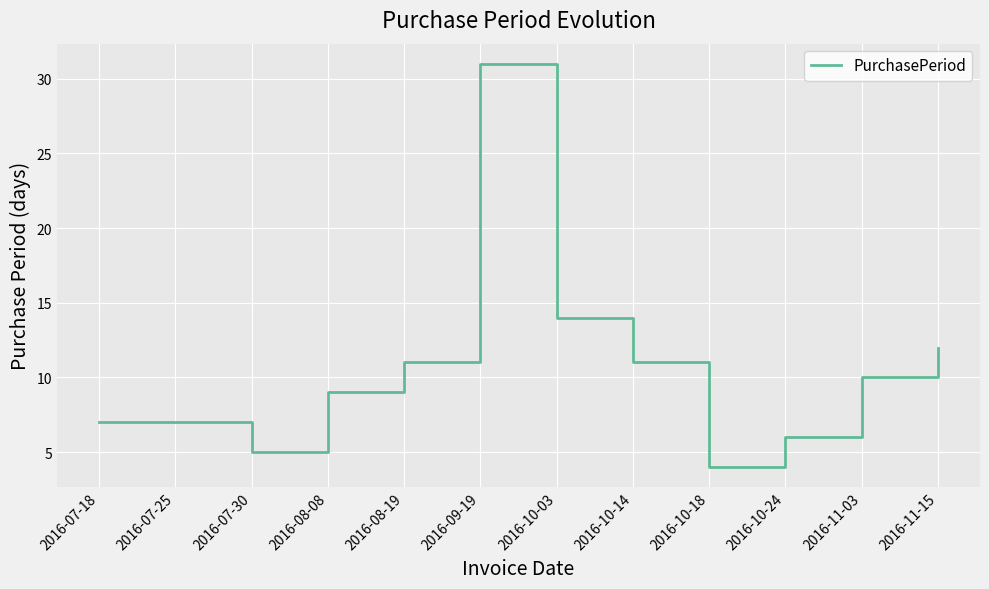

Read the value at 2016-08-08, to the nearest 10.

10